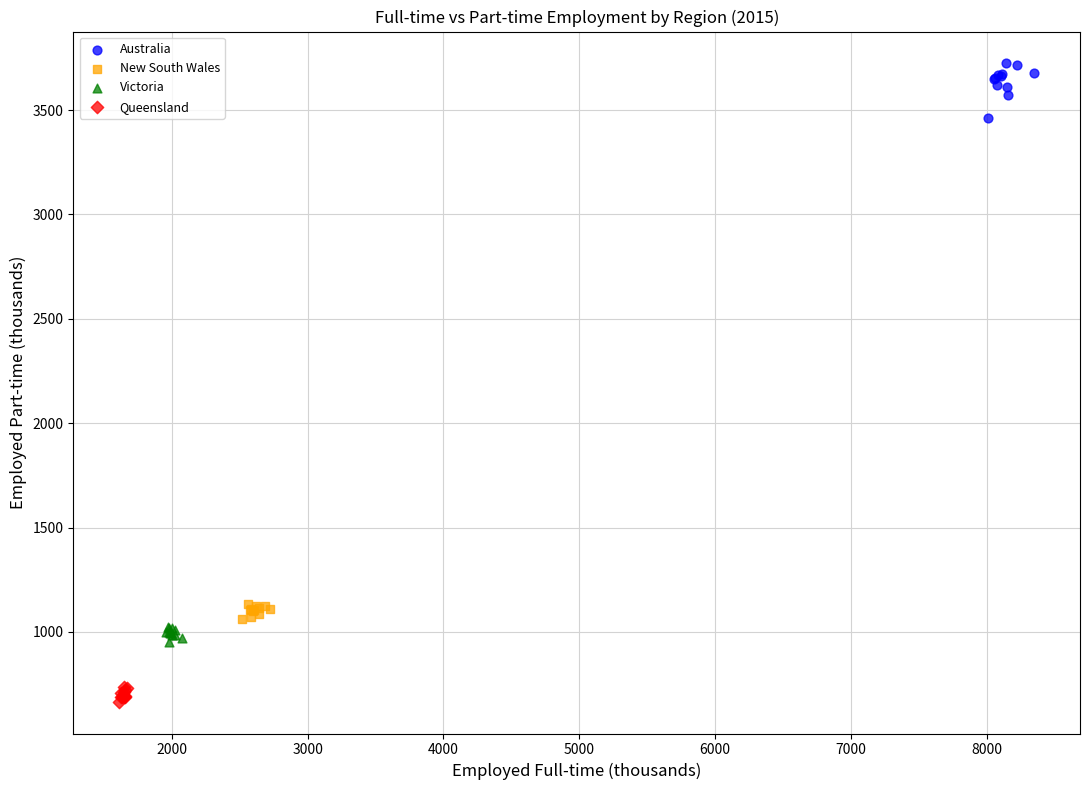

Which series reaches the maximum Y coordinate?

Australia